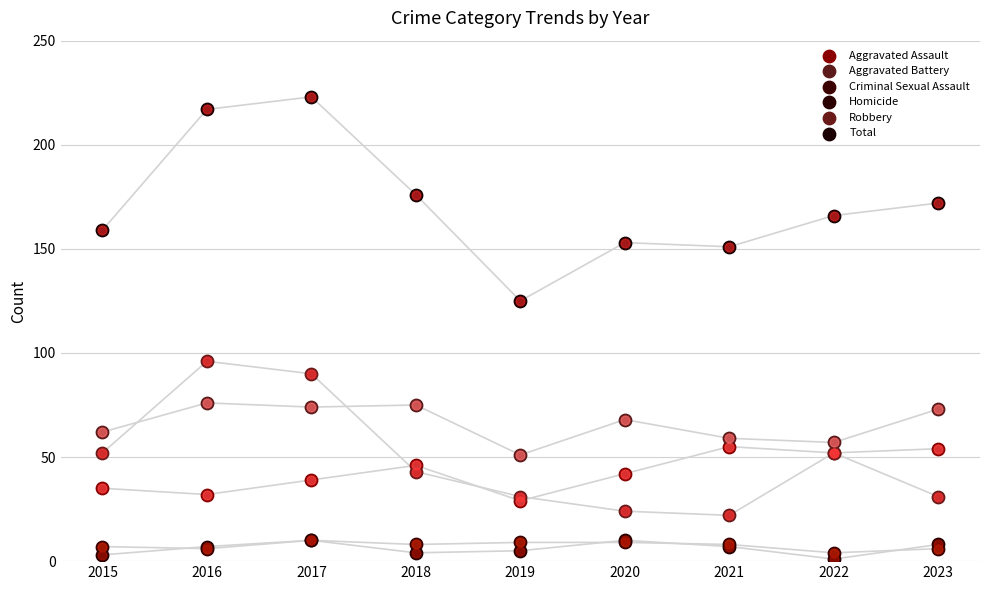

Is the value of Homicide at 2015 greater than the value of Total at 2016?

No